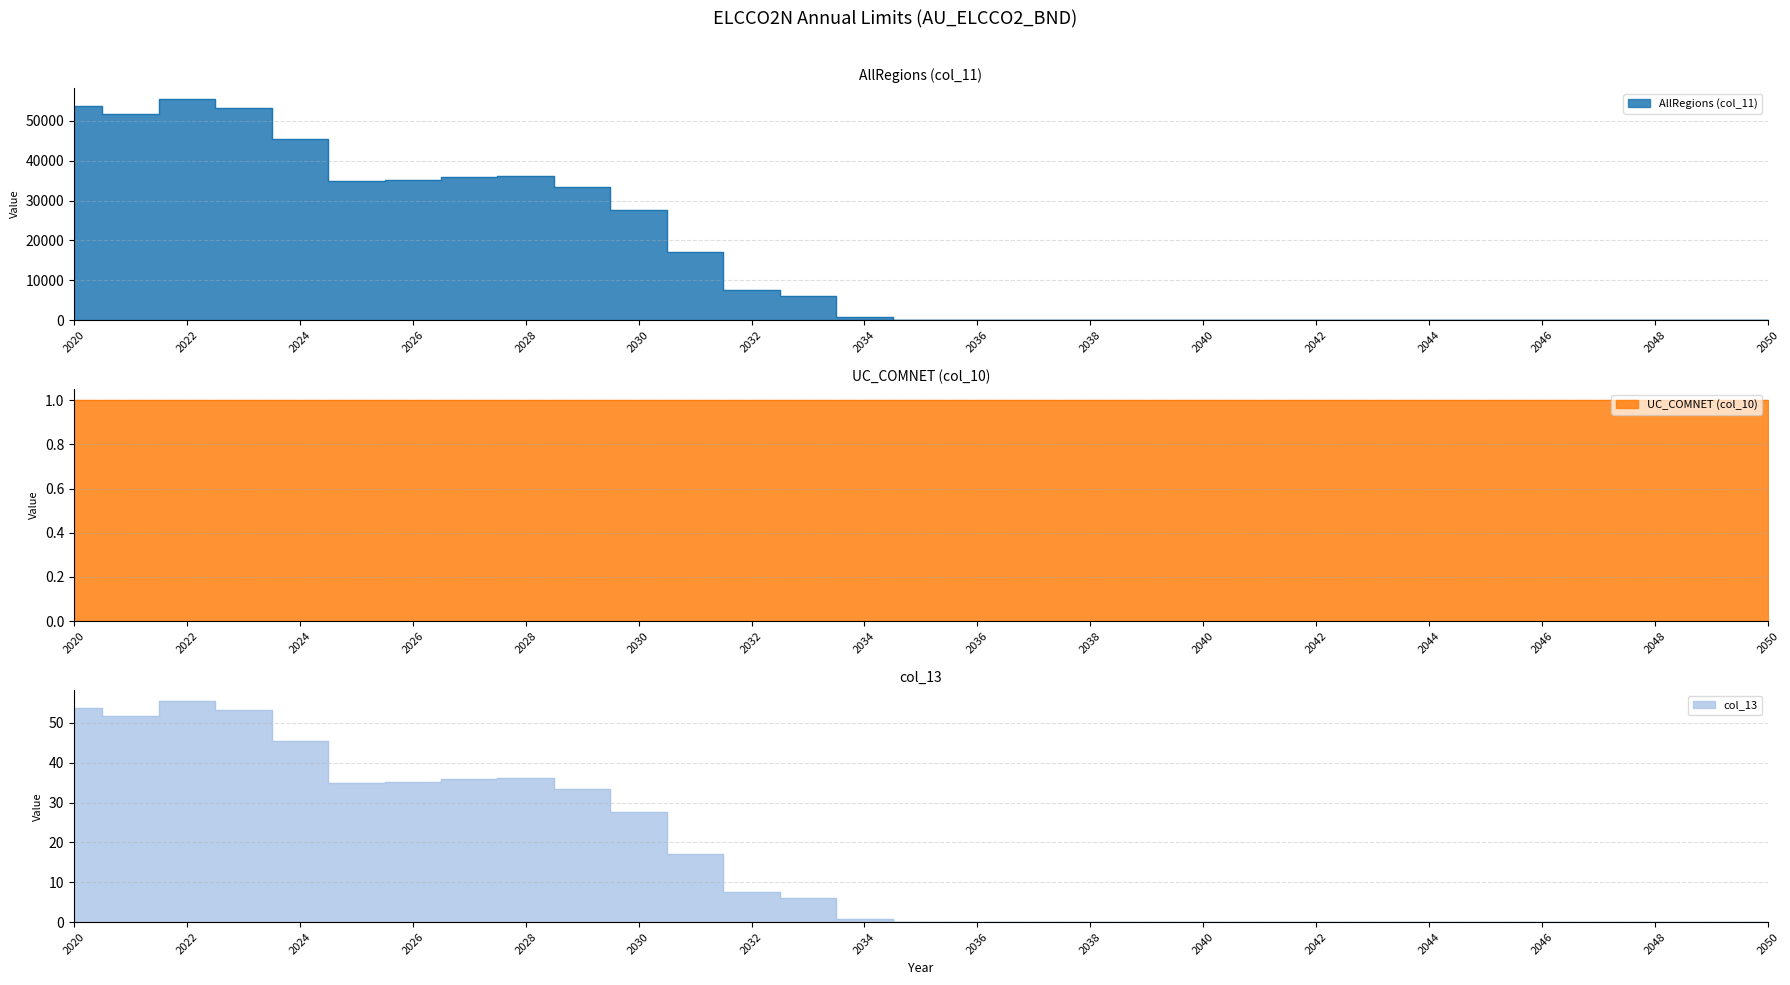

Which category has the highest value across all series?

2022